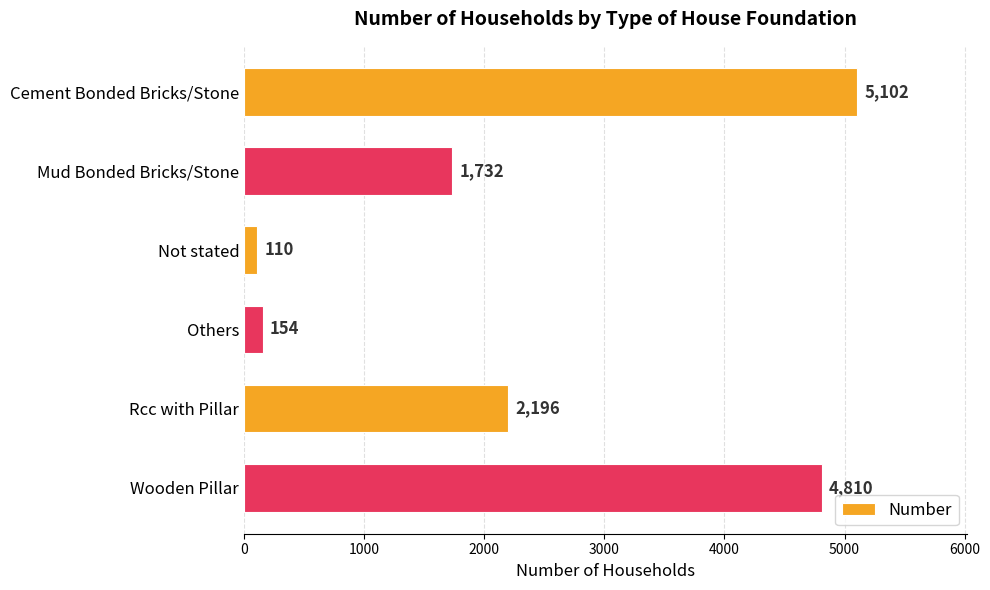

How many data points are less than 2196?

3